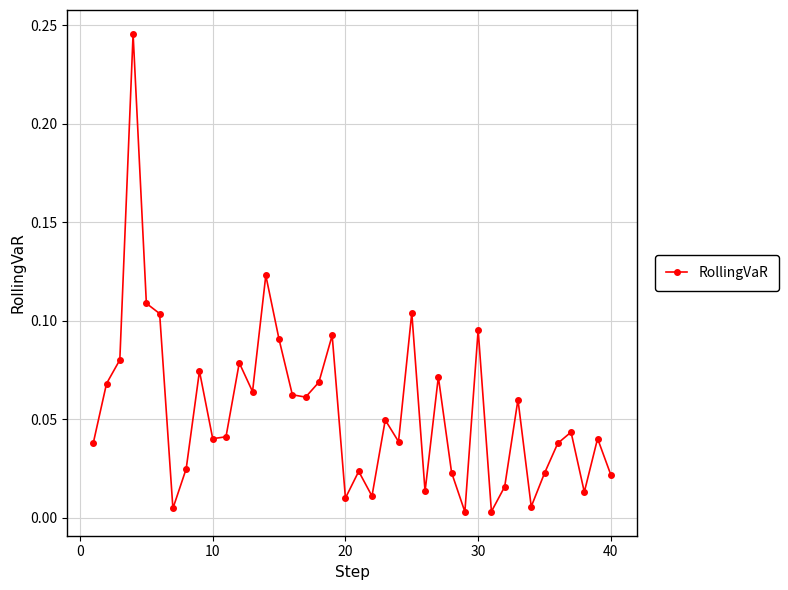

Is this an area chart (filled region under the line)?

No